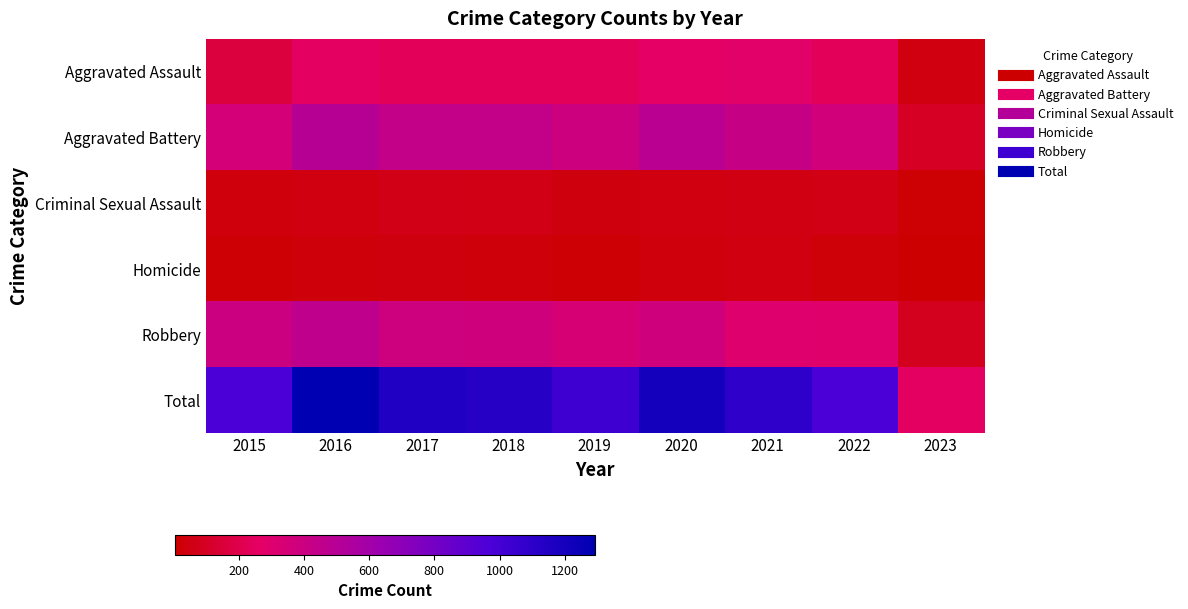

Reading right to left, transcribe all the data shown in this chart.

Aggravated Assault: 2023=49	2022=235	2021=279	2020=261	2019=235	2018=231	2017=230	2016=255	2015=163
Aggravated Battery: 2023=98	2022=365	2021=420	2020=478	2019=388	2018=436	2017=434	2016=501	2015=354
Criminal Sexual Assault: 2023=17	2022=56	2021=50	2020=49	2019=40	2018=56	2017=62	2016=49	2015=38
Homicide: 2023=4	2022=29	2021=46	2020=39	2019=24	2018=31	2017=42	2016=33	2015=23
Robbery: 2023=80	2022=295	2021=301	2020=378	2019=340	2018=375	2017=386	2016=455	2015=393
Total: 2023=248	2022=980	2021=1096	2020=1205	2019=1027	2018=1129	2017=1154	2016=1293	2015=971